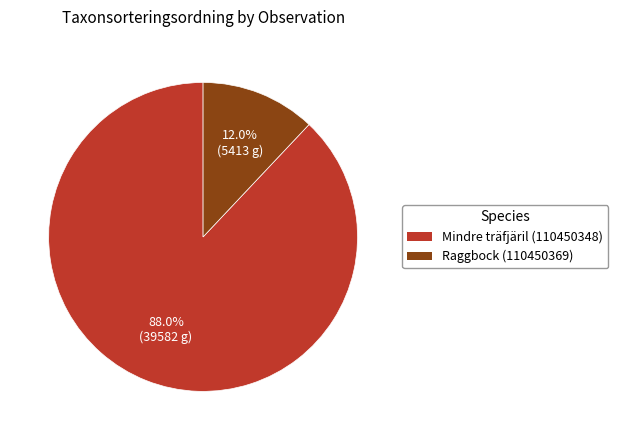

Rank the categories by value from lowest to highest.

Raggbock (110450369), Mindre träfjäril (110450348)